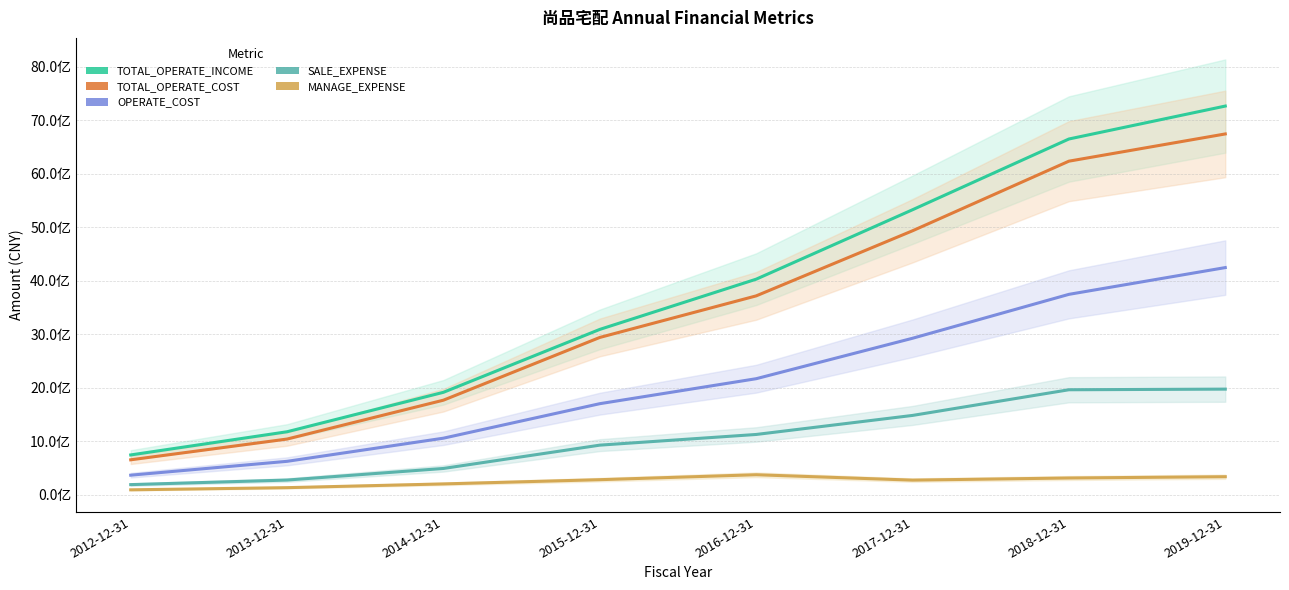

List the labels in order of MANAGE_EXPENSE value, largest first.

2016-12-31, 2019-12-31, 2018-12-31, 2015-12-31, 2017-12-31, 2014-12-31, 2013-12-31, 2012-12-31